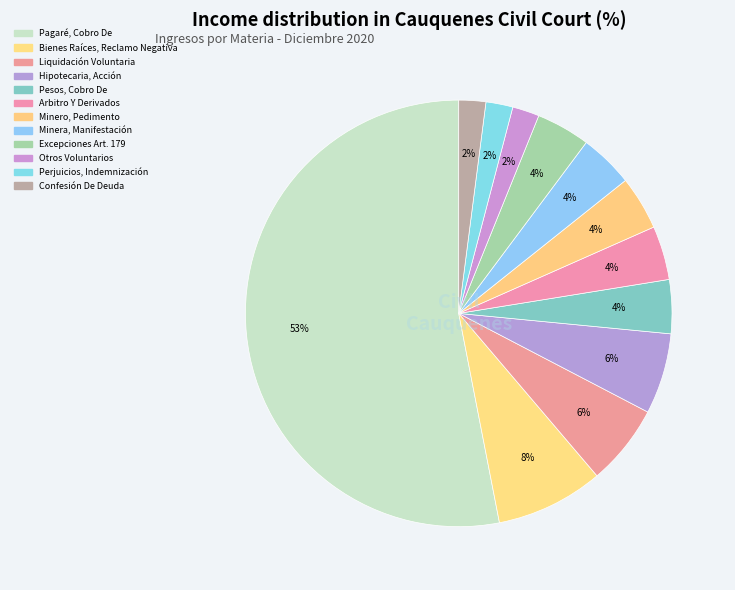

To the nearest percent, what is the difference between the Confesión De Deuda and Excepciones Art. 179 slice percentages?

2%